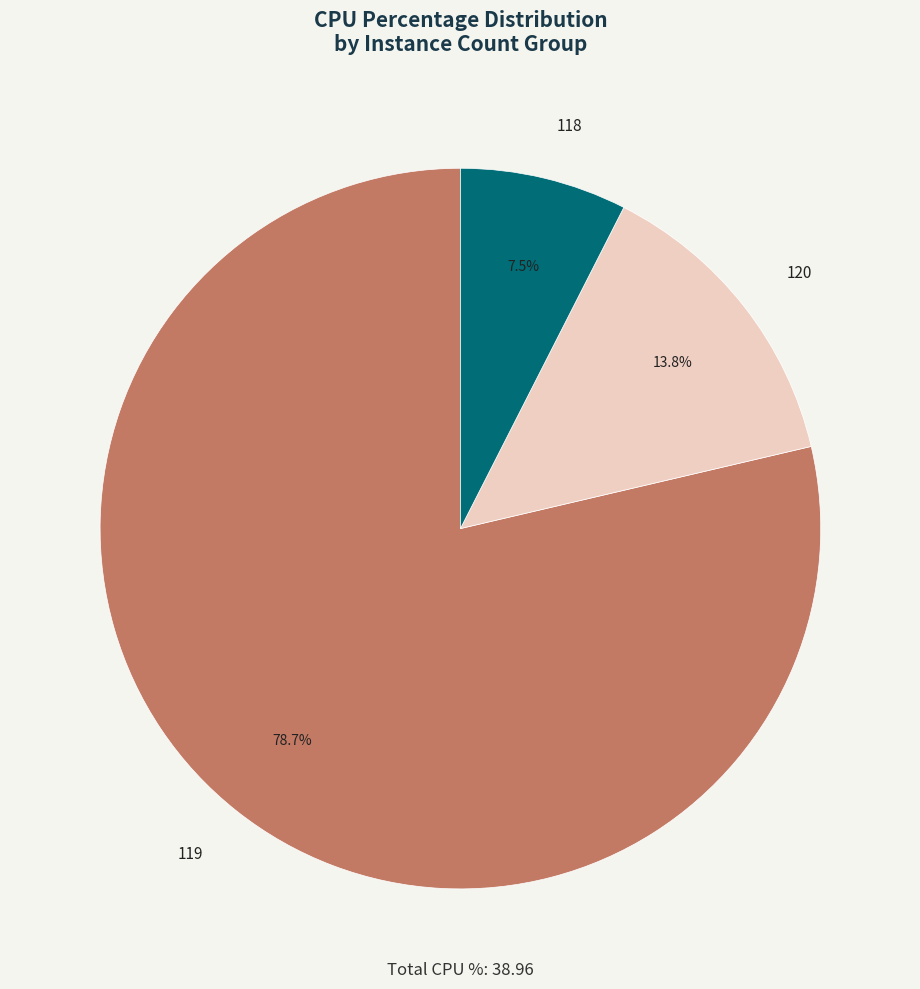

Does 119 account for over 50% of the chart?

Yes